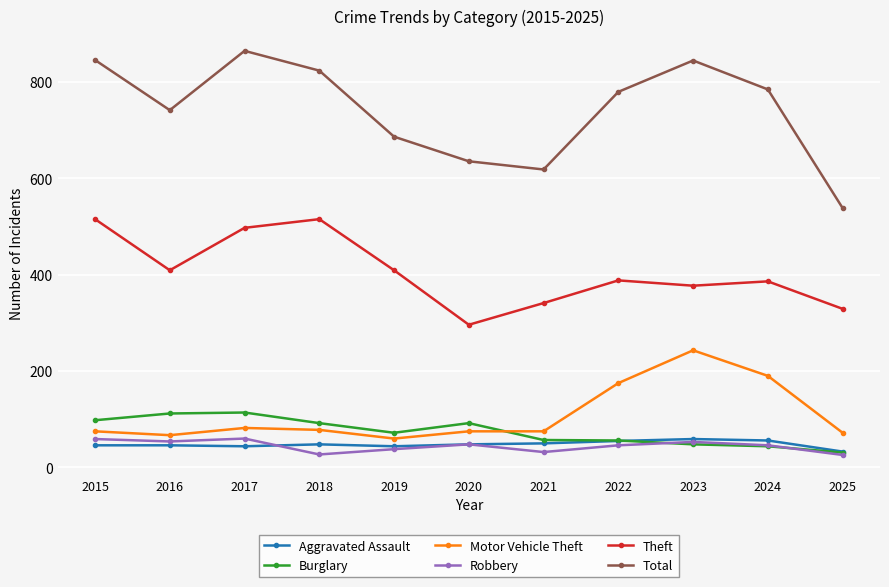

What are all the series names shown in the legend?

Aggravated Assault, Burglary, Motor Vehicle Theft, Robbery, Theft, Total